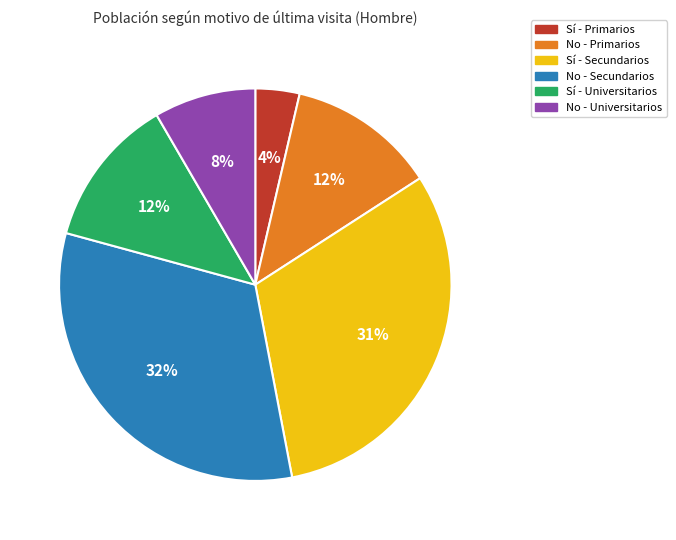

What percentage is the Sí - Secundarios slice, to the nearest percent?

31%